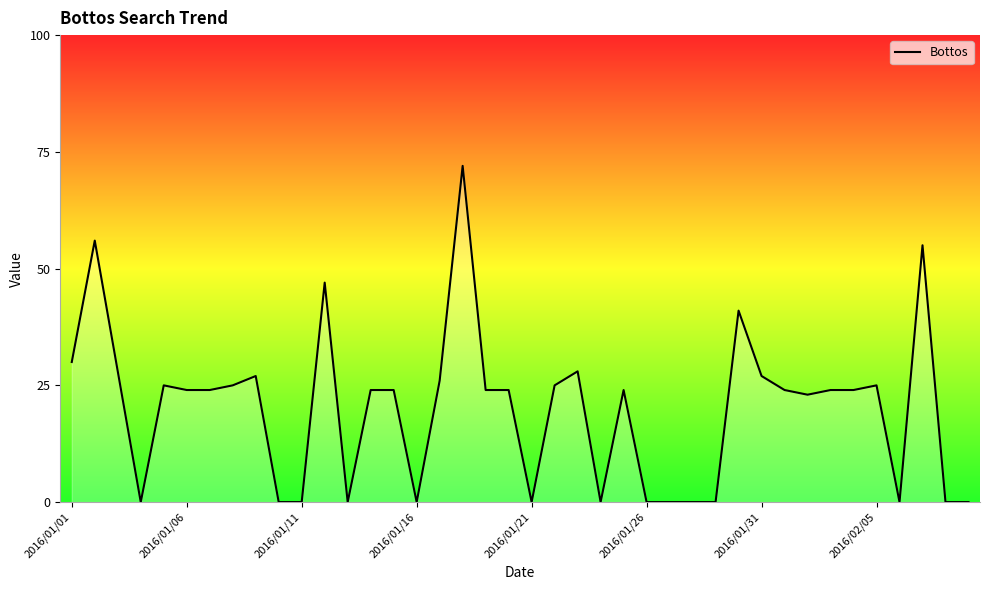

What is the difference between the maximum and minimum values?

72